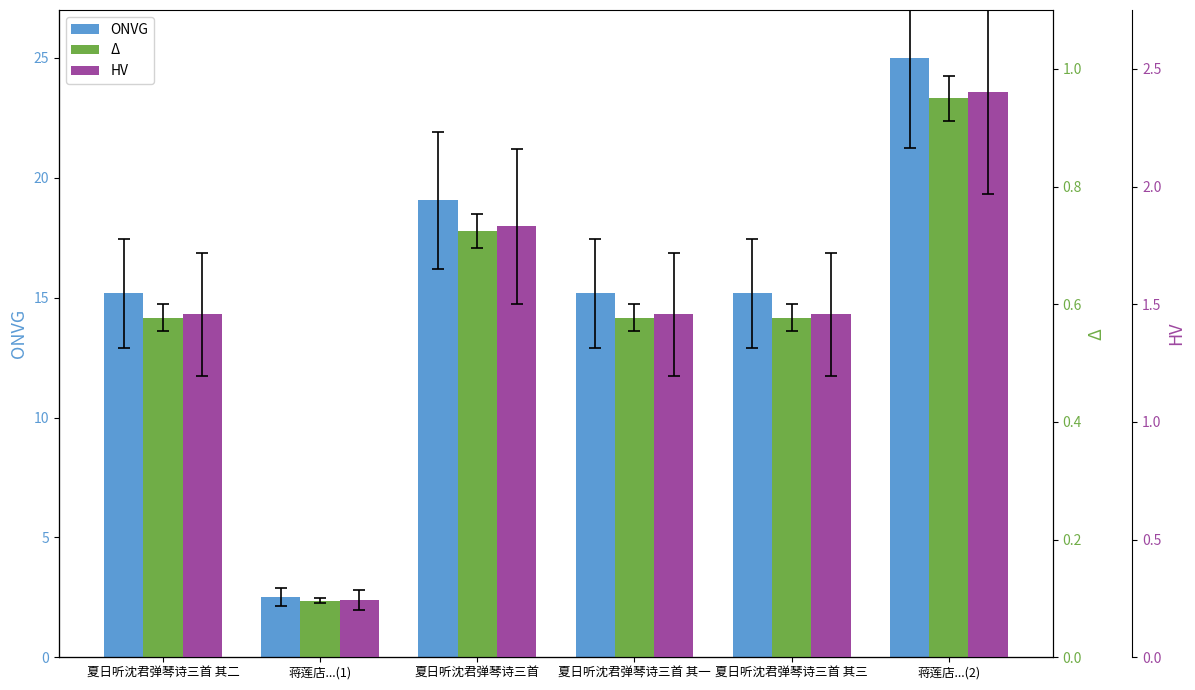

Which has a higher value, 夏日听沈君弹琴诗三首 其二 or 蒋莲店...(1)?

夏日听沈君弹琴诗三首 其二